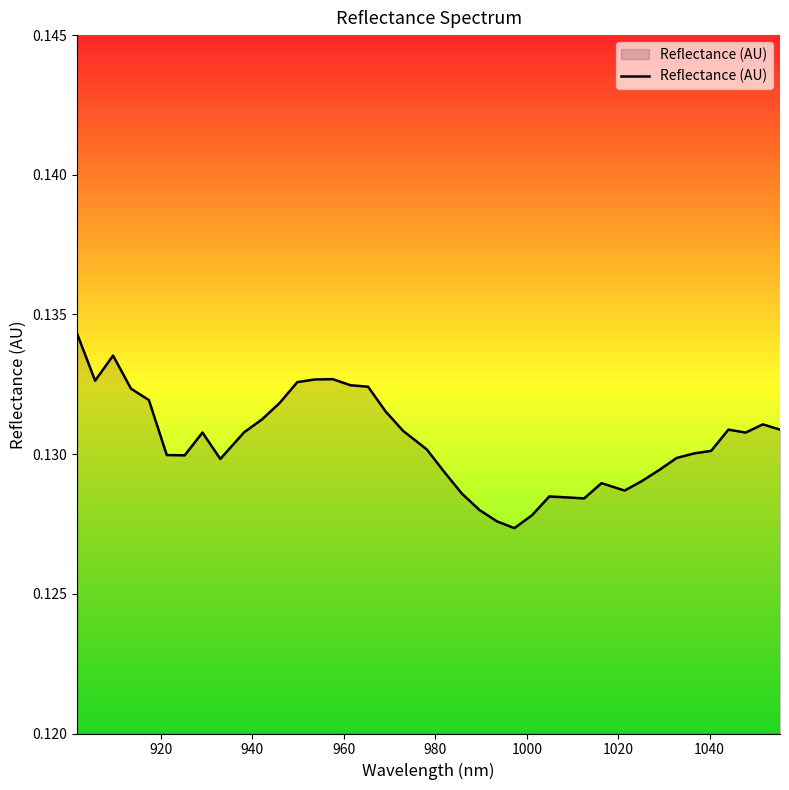

How many distinct data groups are displayed?

1